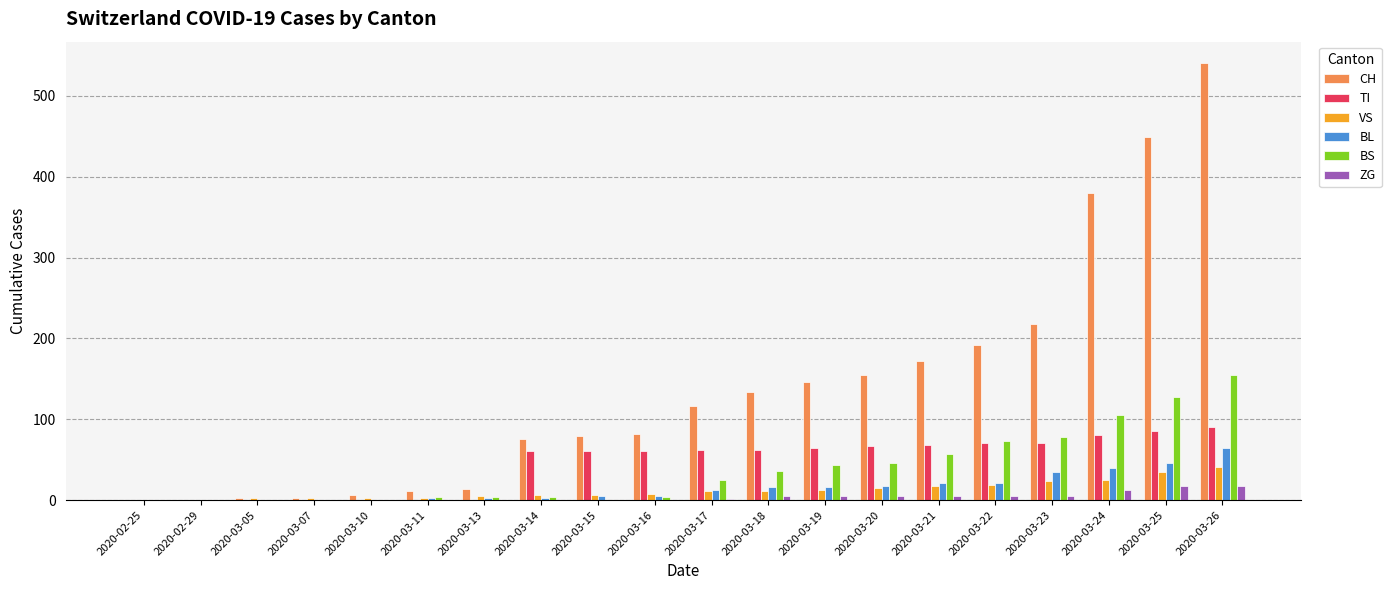

Between 2020-02-25 and 2020-03-20, which series saw the biggest shift?

CH